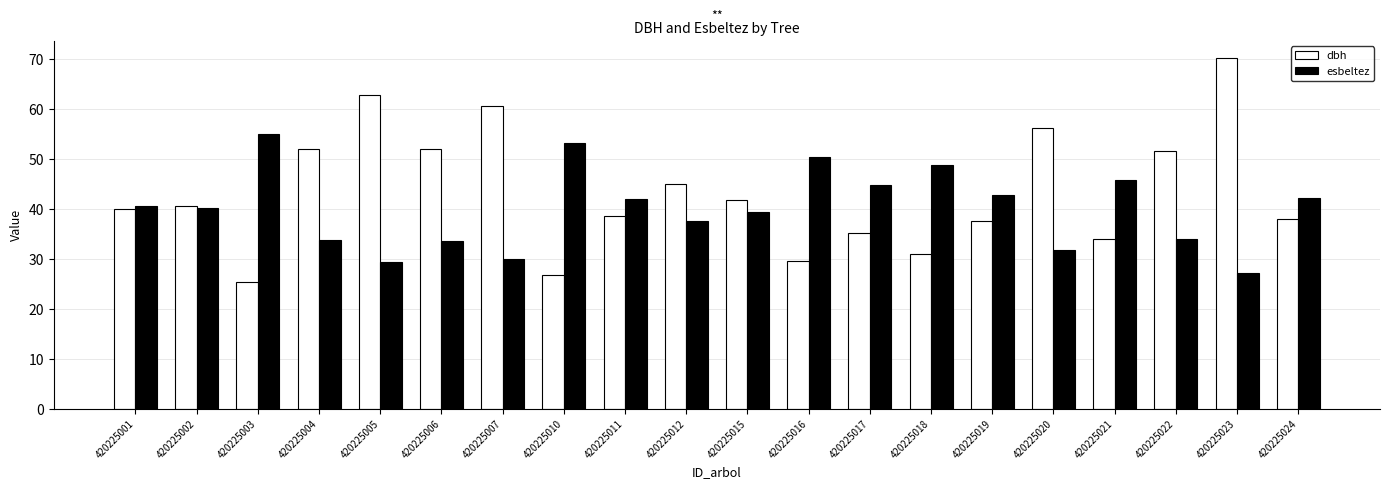

Rank the series by their average value, from highest to lowest.

dbh, esbeltez